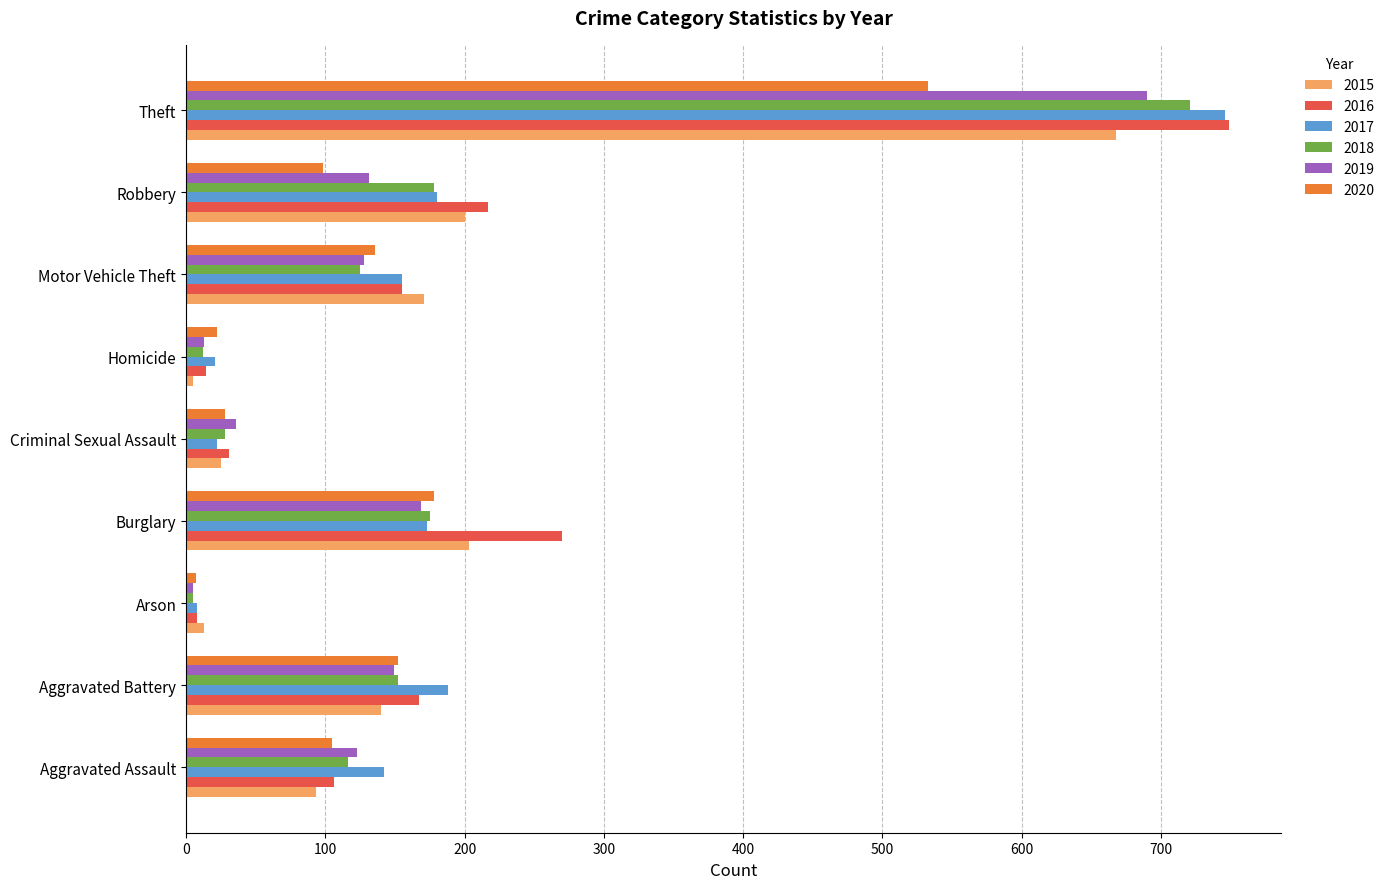

Which label corresponds to the largest value in the chart?

Theft